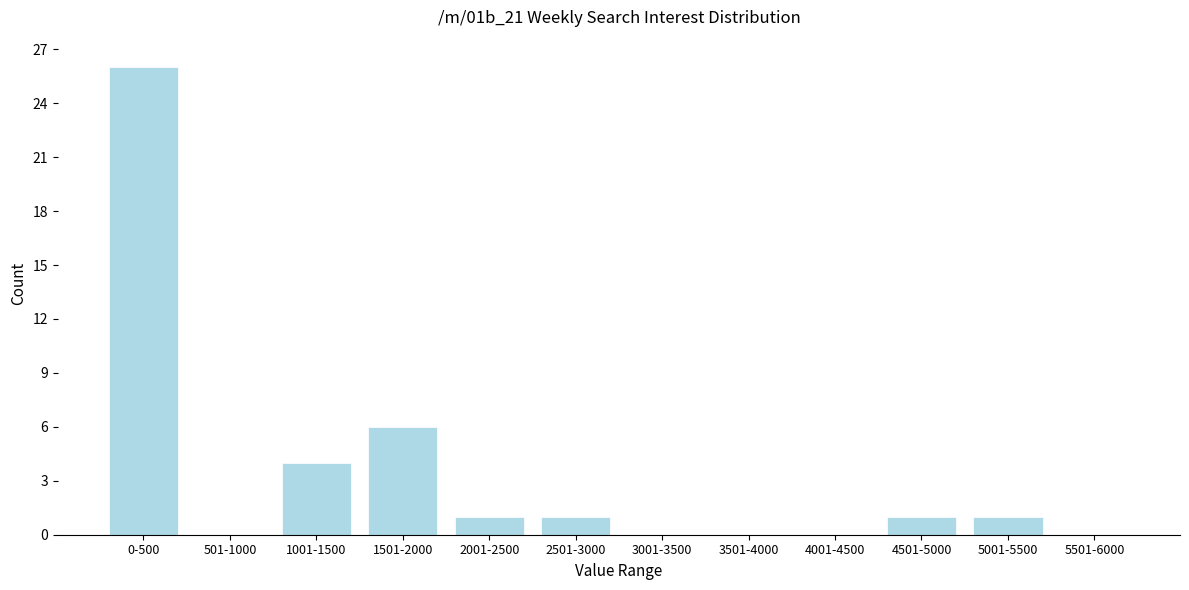

Reading left to right, transcribe all the data shown in this chart.

0-500=26	501-1000=0	1001-1500=4	1501-2000=6	2001-2500=1	2501-3000=1	3001-3500=0	3501-4000=0	4001-4500=0	4501-5000=1	5001-5500=1	5501-6000=0